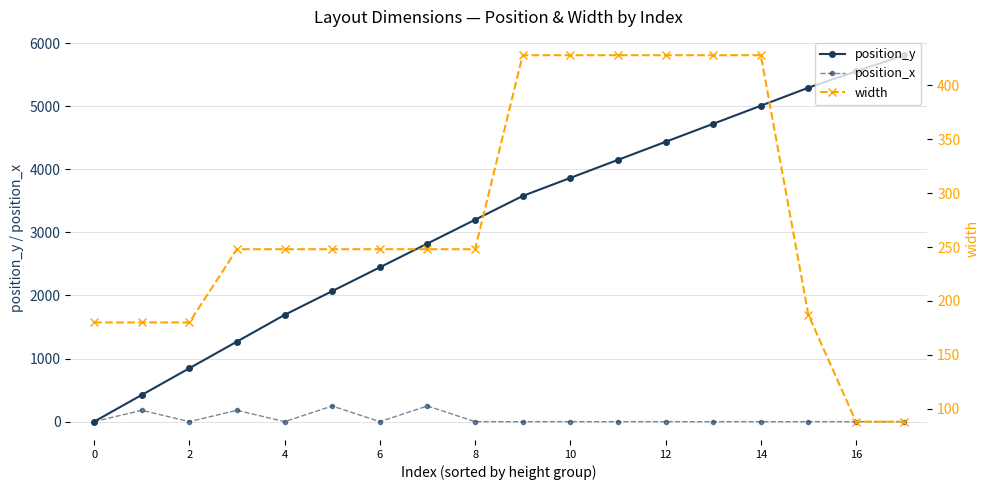

Which series has the widest spread of values?

position_y